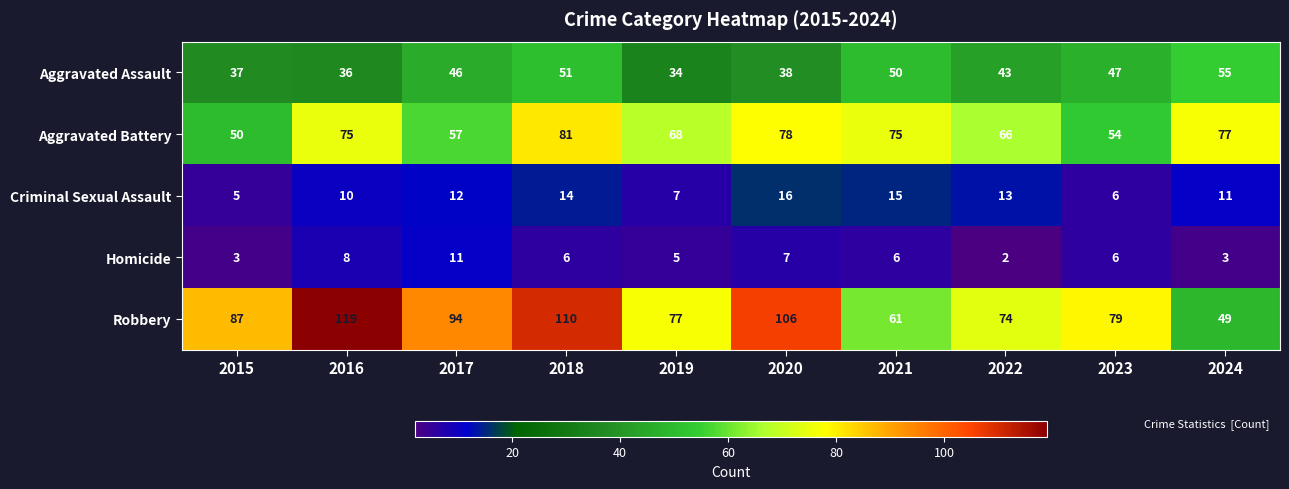

Which category has the lowest value across all series?

2022